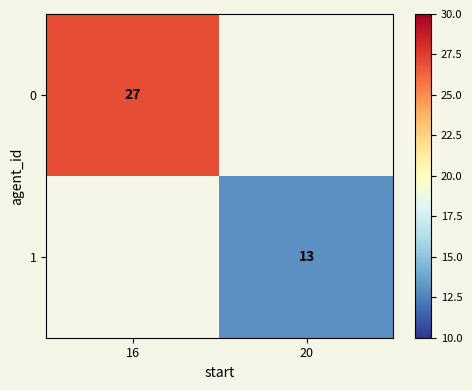

Is it true that 1 equals 13 at 20?

True